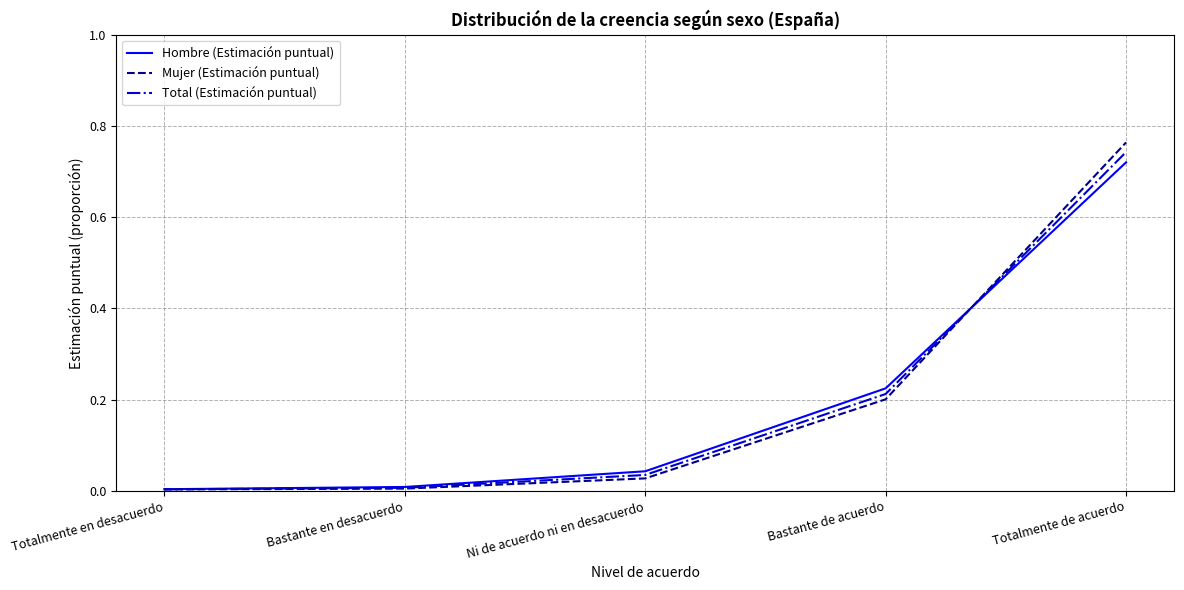

True or false: Hombre (Estimación puntual) has more than 1 interior local peaks.

False